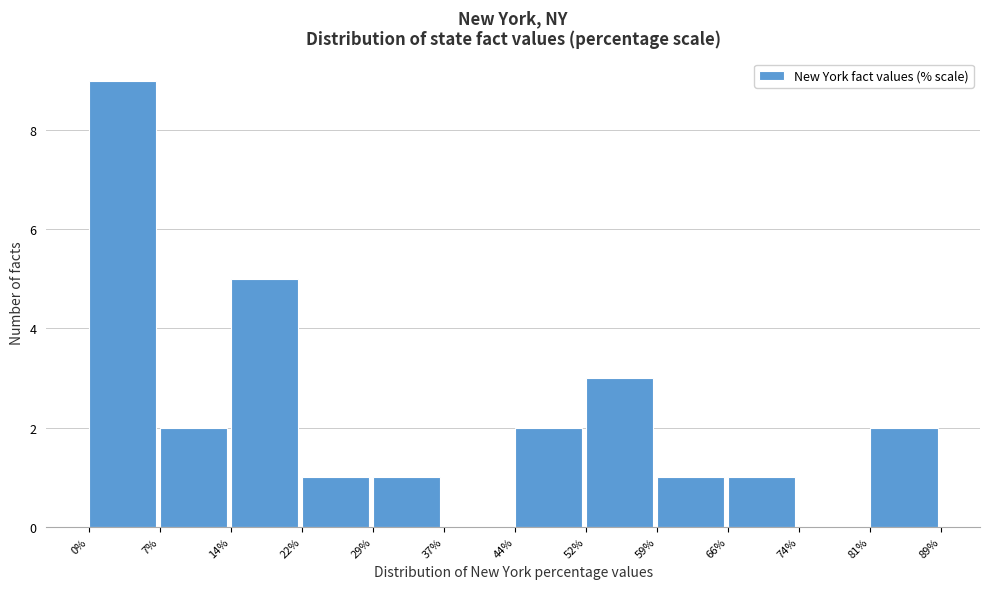

Reading left to right, transcribe this chart: for each bar, give the range it covers on the x-axis and its height. The values are not printed on the chart, so give them approximately, as read against the axis.

0% to 7%: 9
7% to 14%: 2
14% to 22%: 5
22% to 29%: 1
29% to 37%: 1
37% to 44%: 0
44% to 52%: 2
52% to 59%: 3
59% to 66%: 1
66% to 74%: 1
74% to 81%: 0
81% to 89%: 2